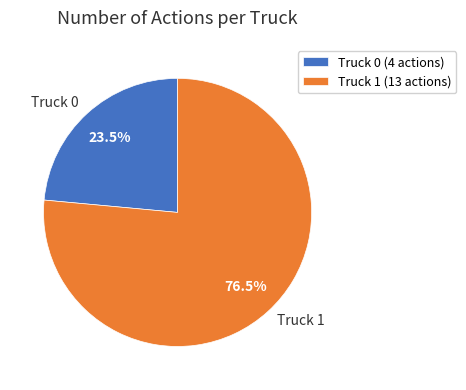

To the nearest percent, what is the average slice percentage?

50%